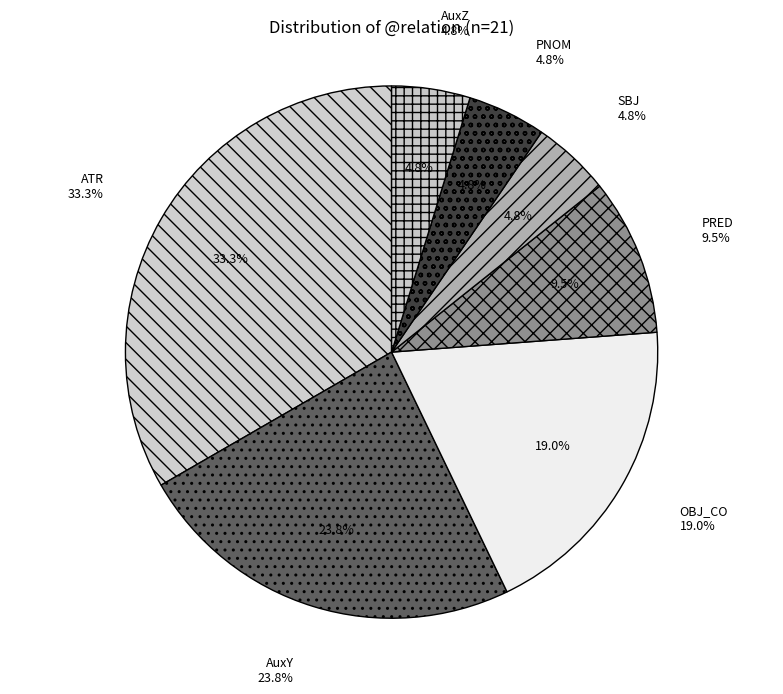

To the nearest percent, what is the difference between the largest and smallest slice percentages?

29%